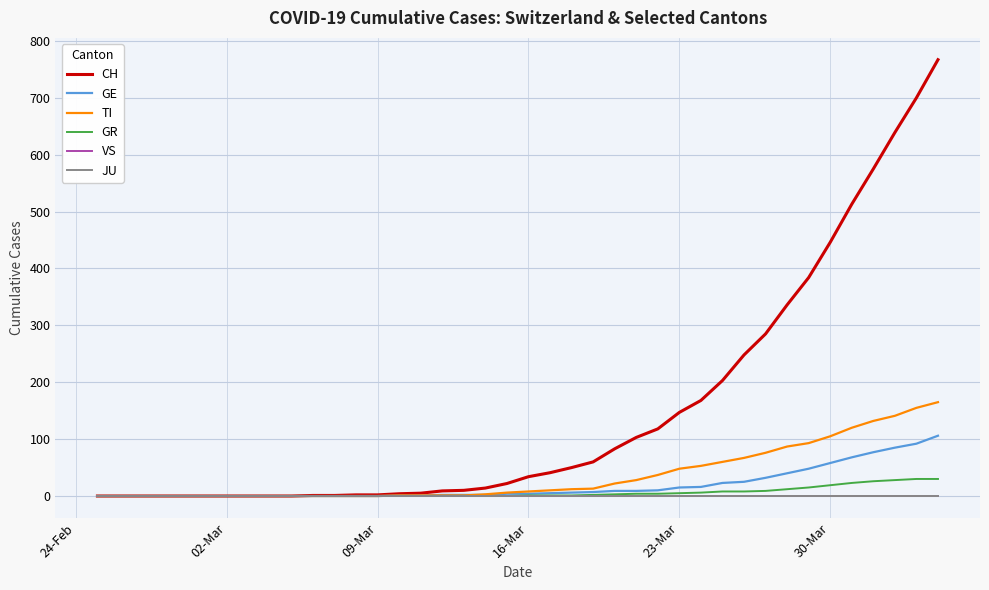

Is this an area chart (filled region under the line)?

No